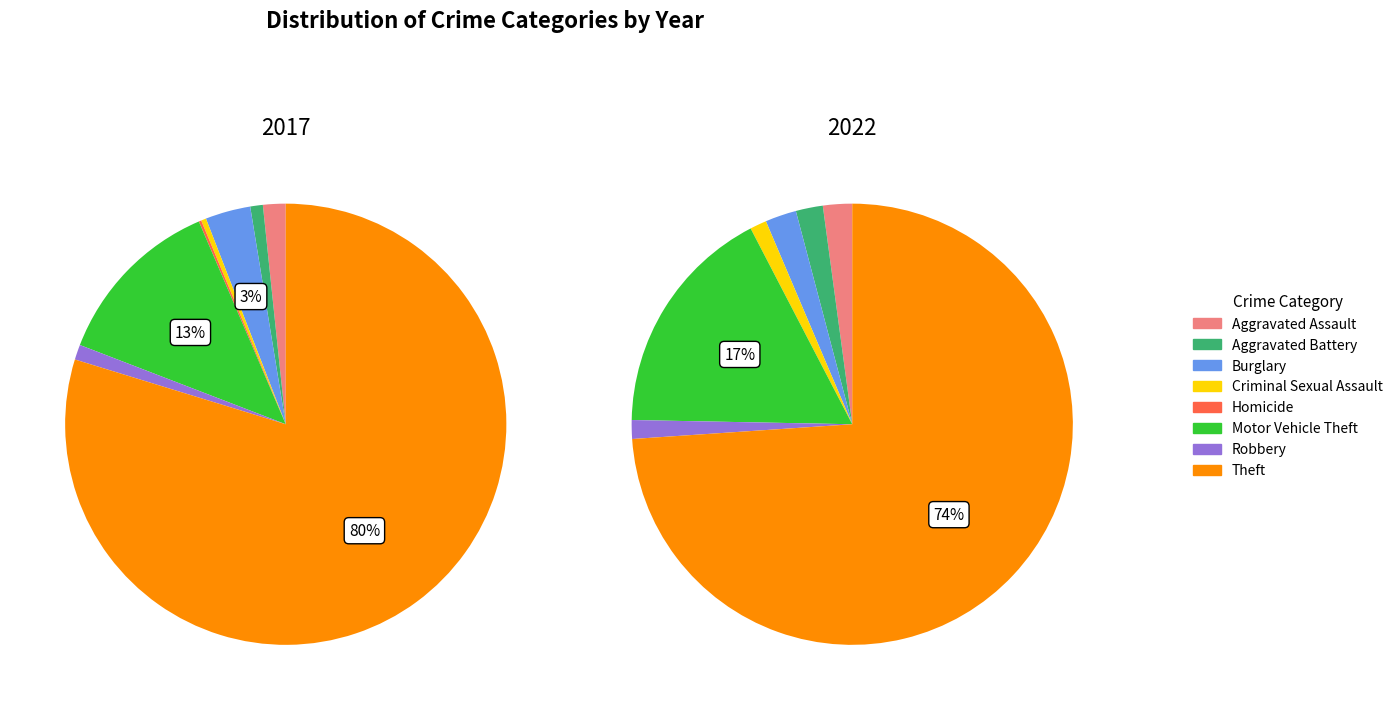

To the nearest percent, what is the difference between the largest and smallest slice percentages?

80%